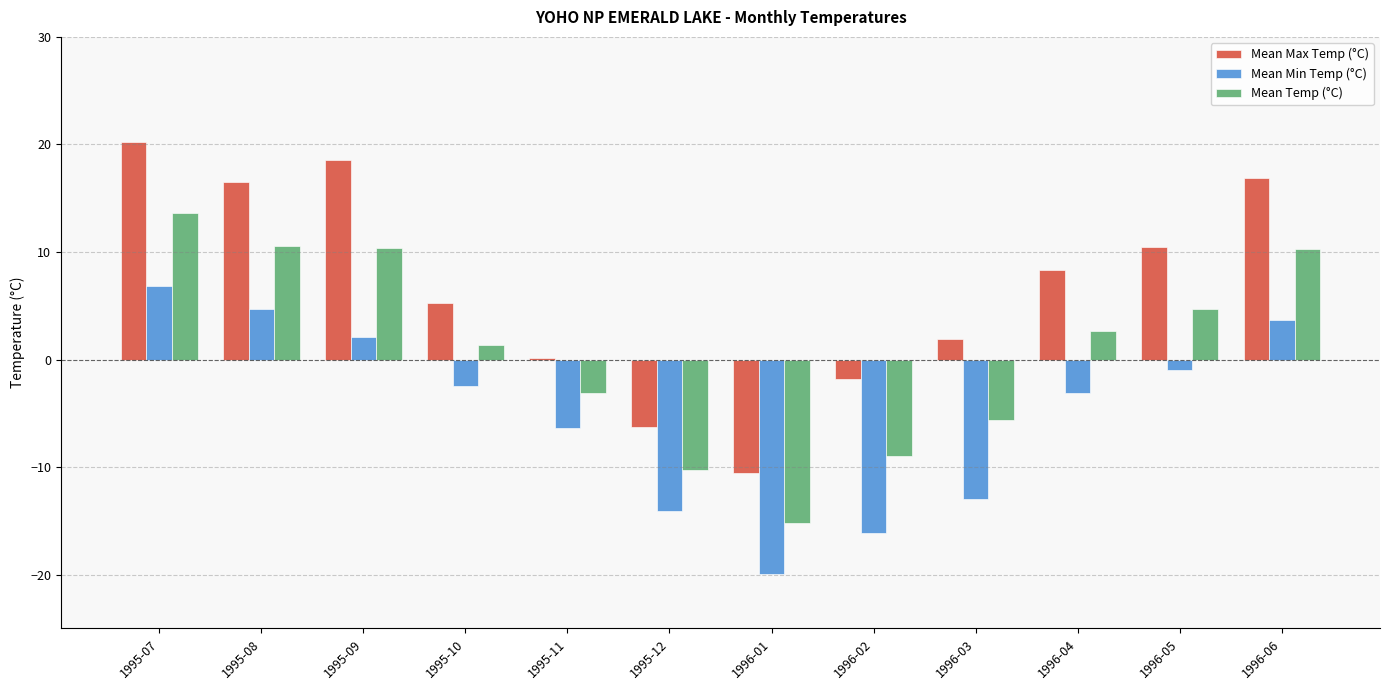

Which series changed the most between 1995-10 and 1996-05?

Mean Max Temp (°C)